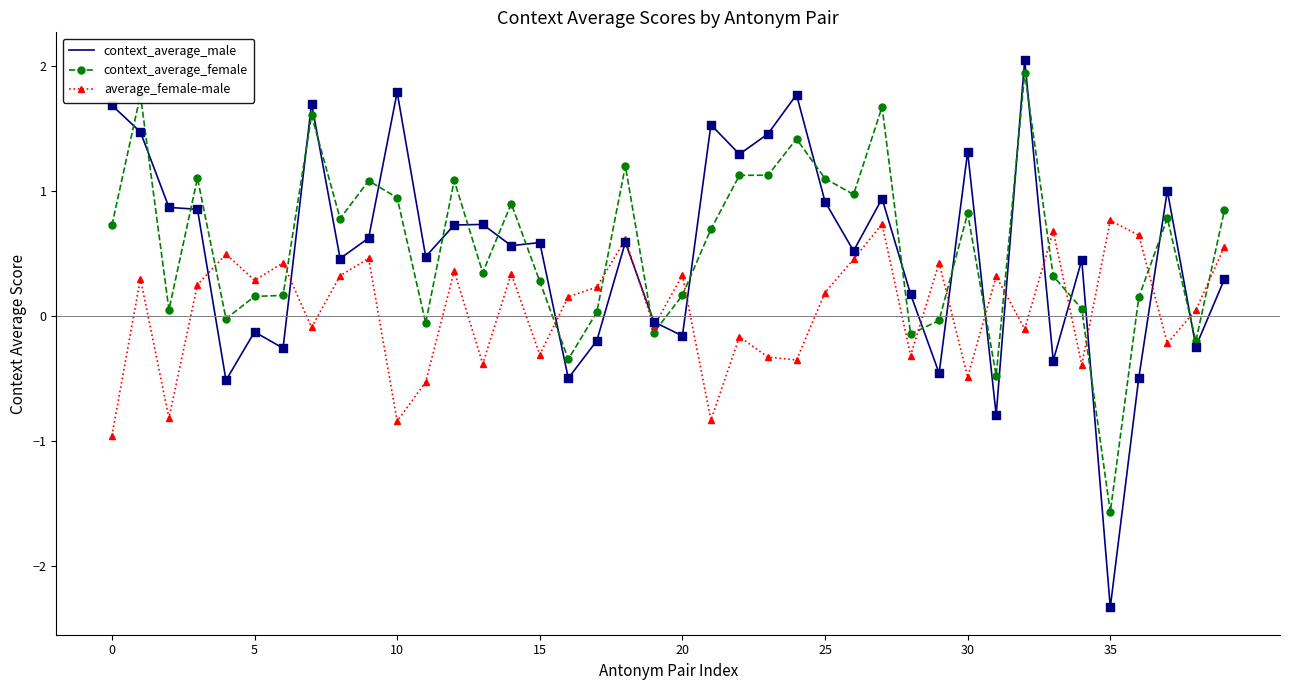

Which series has the widest spread of values?

context_average_male